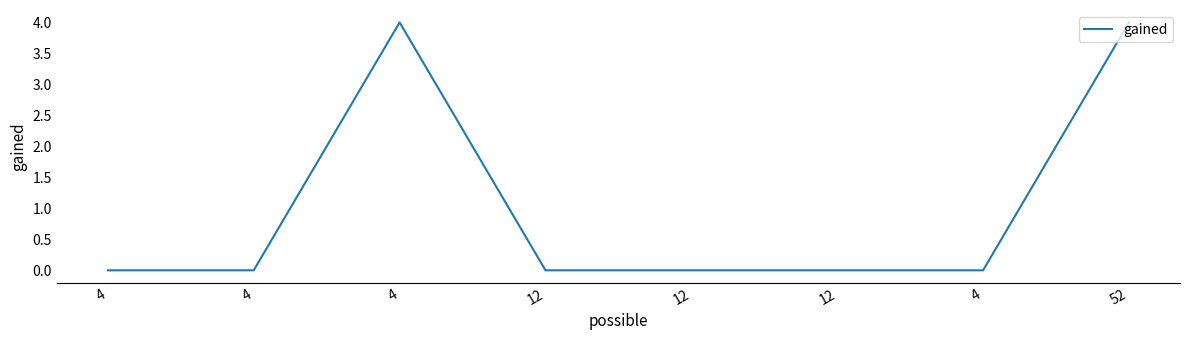

What is the difference between the maximum and minimum values?

4